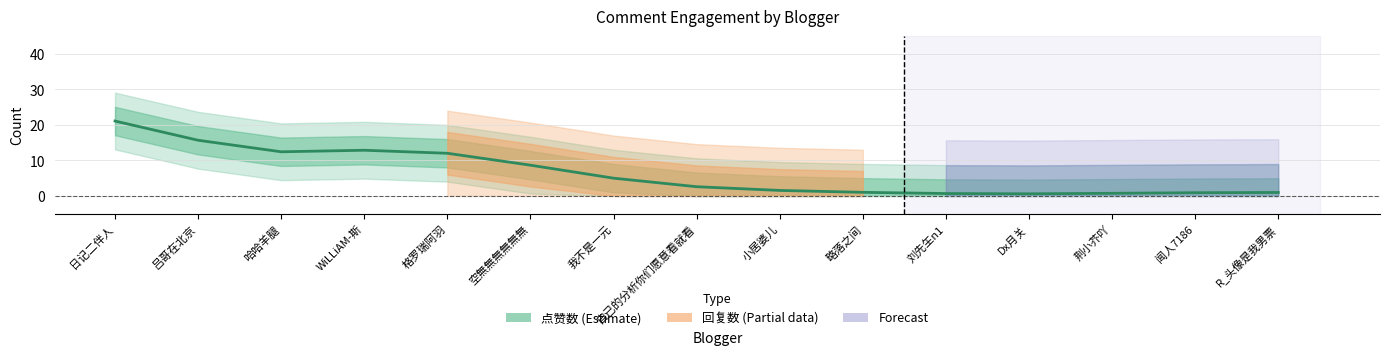

How many categories are shown in the chart?

15